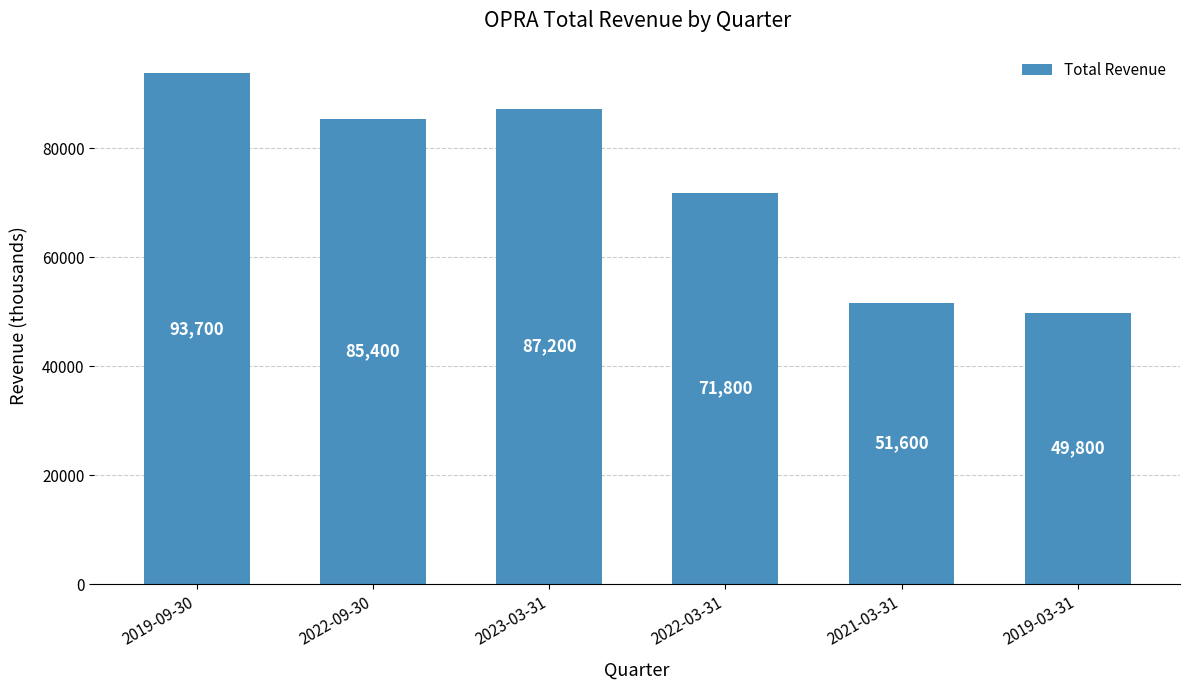

What is the ratio of the value at 2023-03-31 to the value at 2019-09-30?

0.9